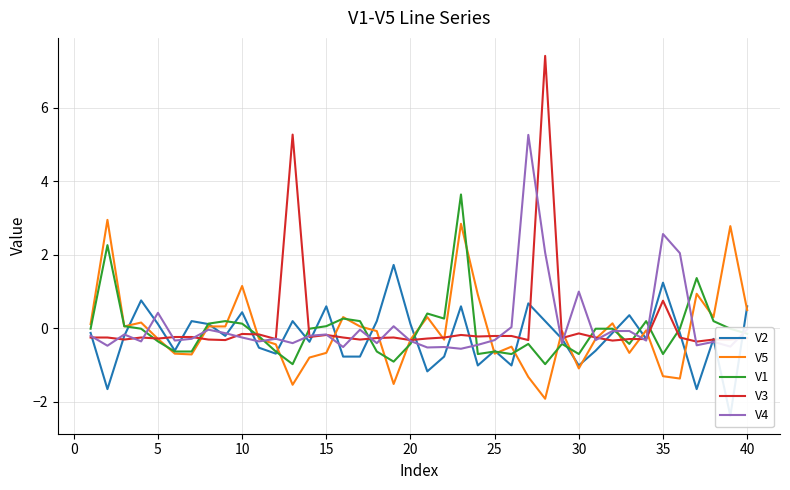

In V1, how many points are higher than both neighbors (excluding endpoints)?

10